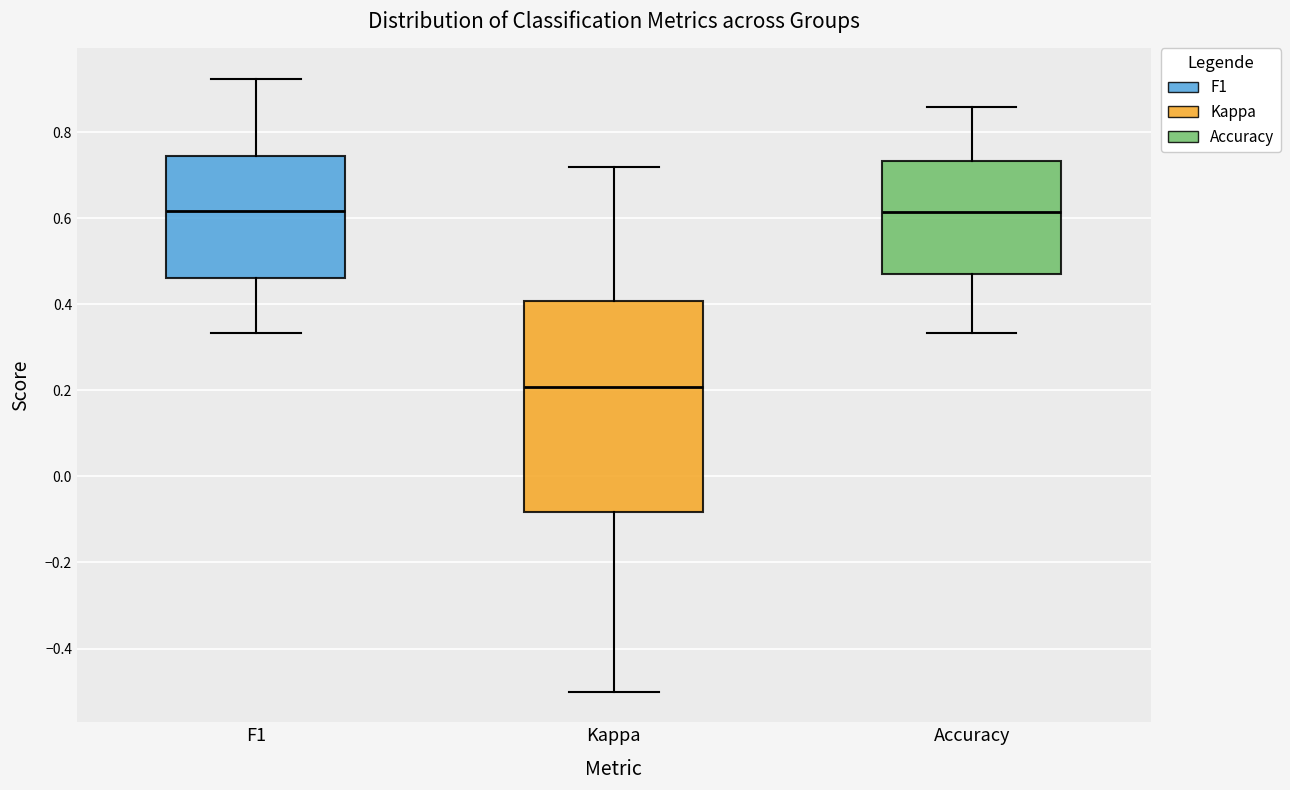

Which box has the lowest median line?

Kappa